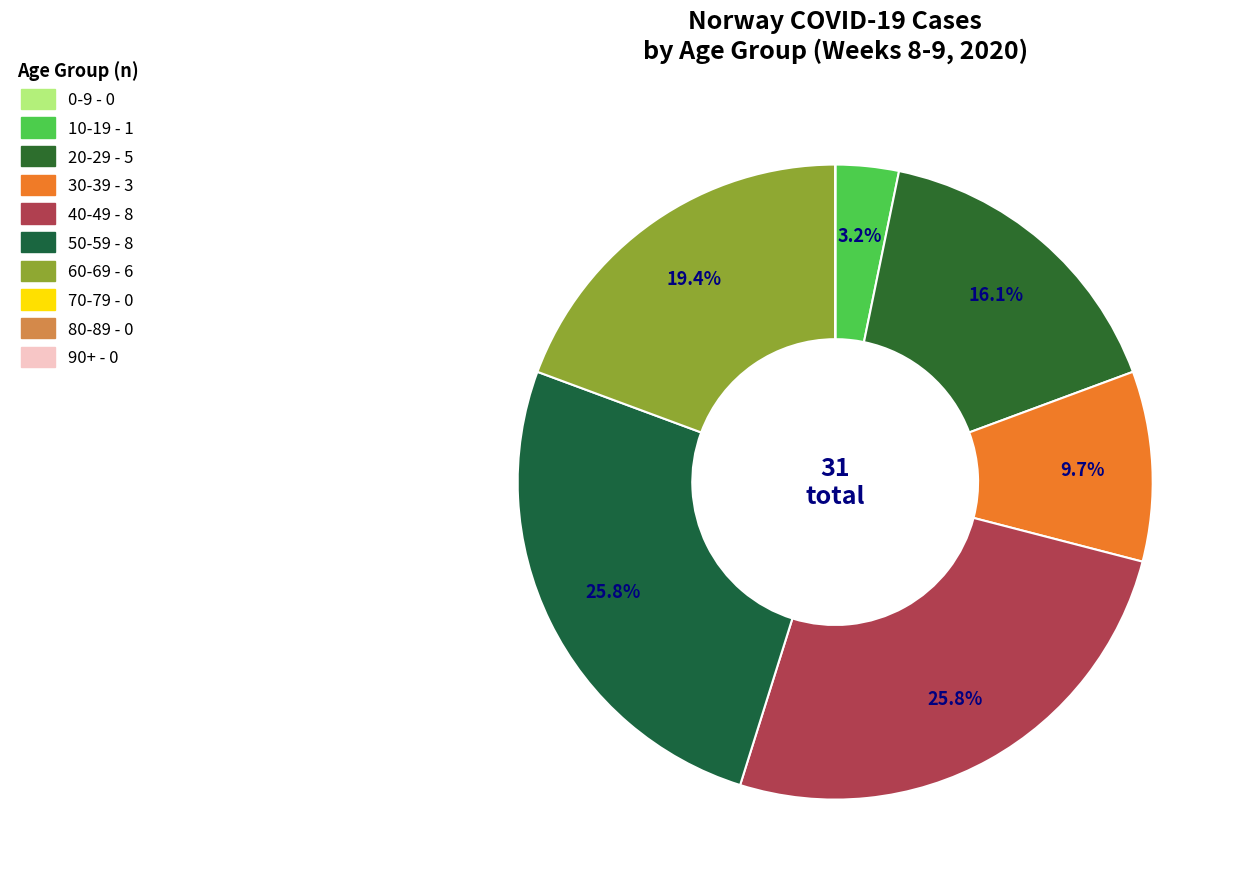

How many segments does this pie chart have?

10